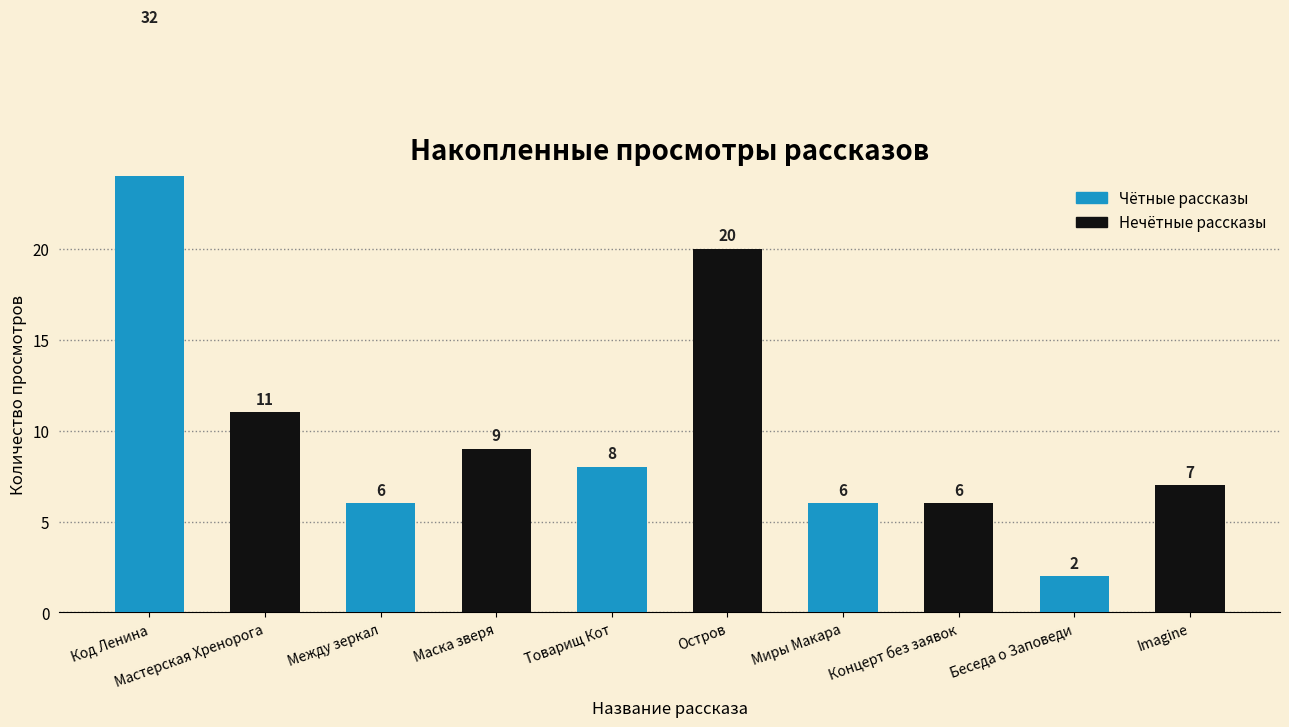

Which series has the largest total across all categories?

Чётные рассказы